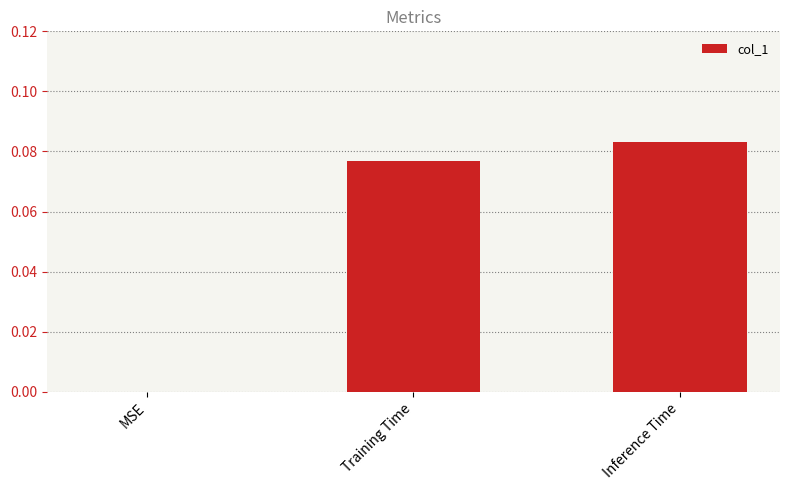

What is the sum of the values at Inference Time and Training Time?

0.2